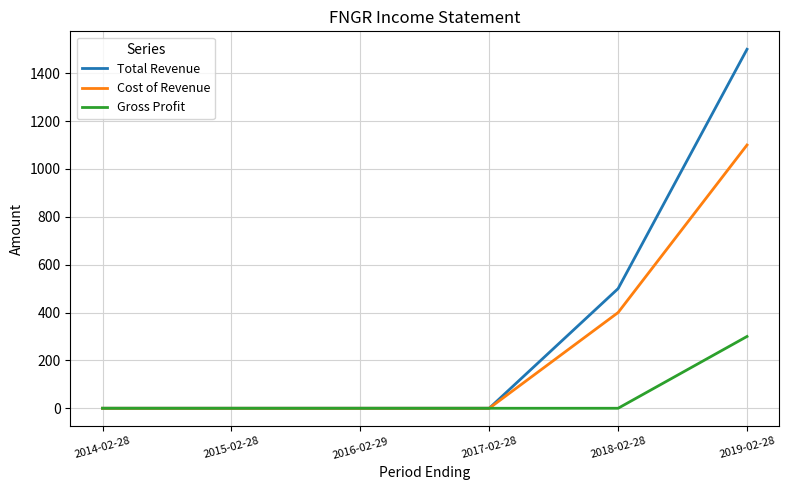

List the series in order of their peak value, lowest first.

Gross Profit, Cost of Revenue, Total Revenue